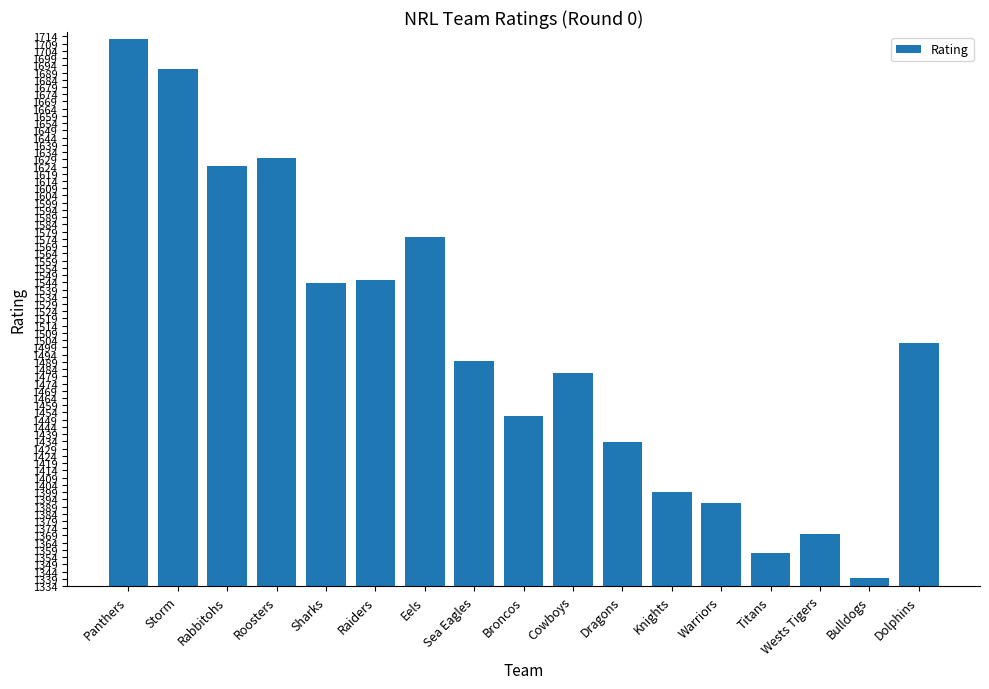

Which has a higher value, Roosters or Warriors?

Roosters